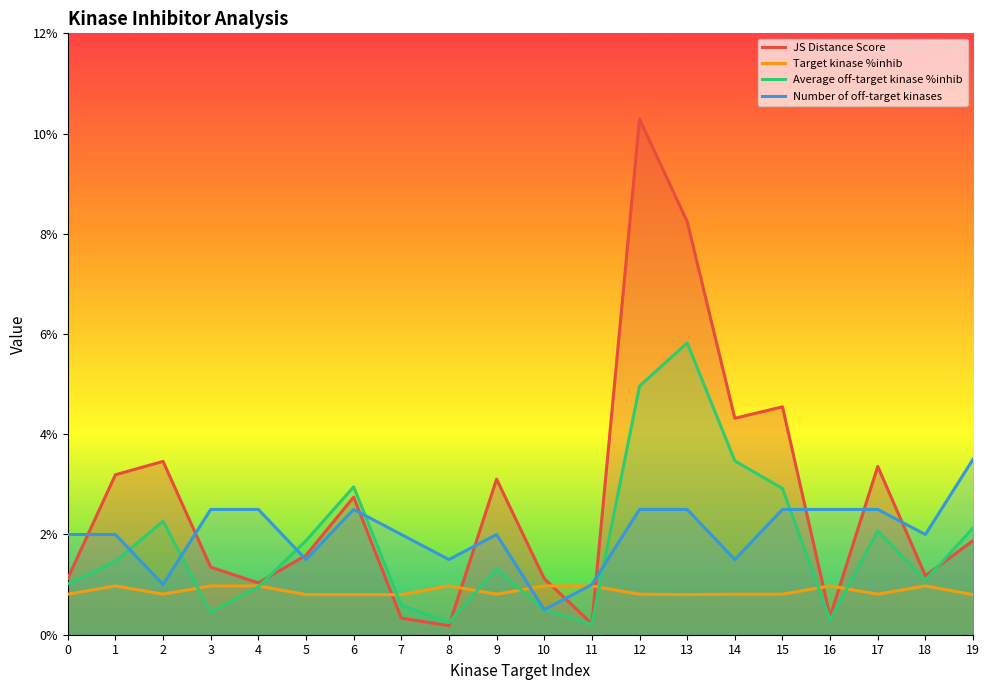

The Target kinase %inhib series shows 1.0 at 3. True or false?

True